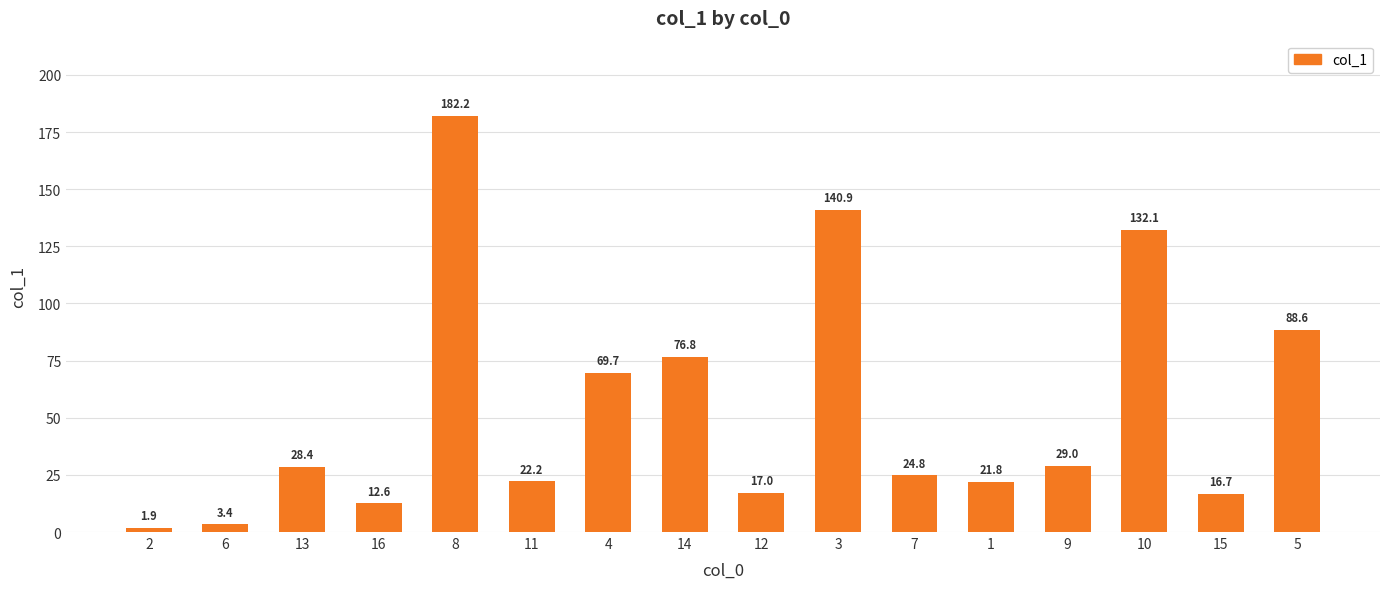

How many values exceed 28?

8